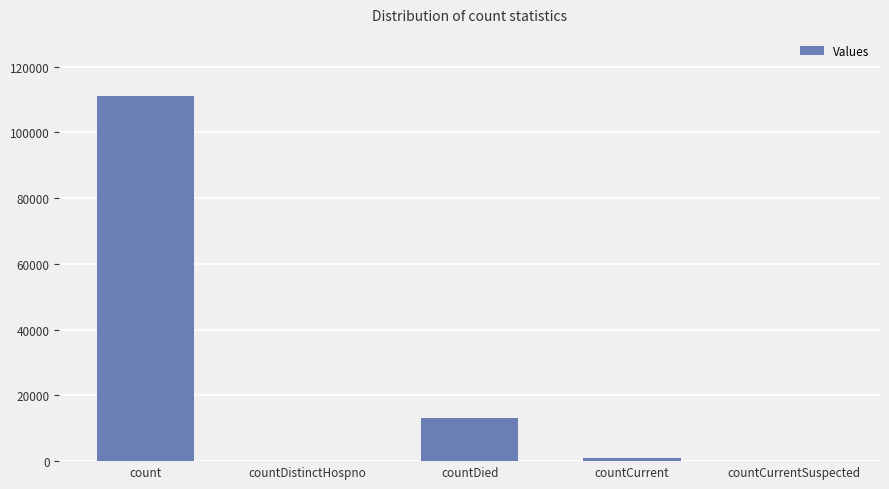

Which label corresponds to the largest value in the chart?

count